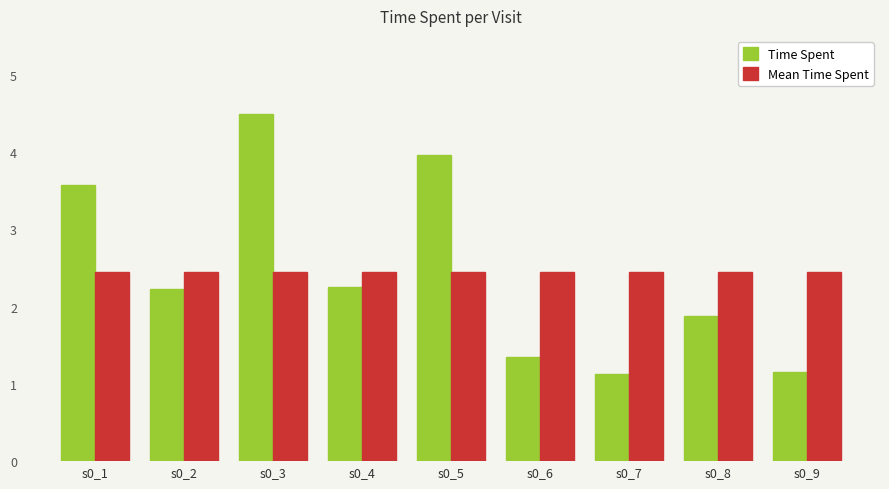

At which category is the sum across all series the highest?

s0_3